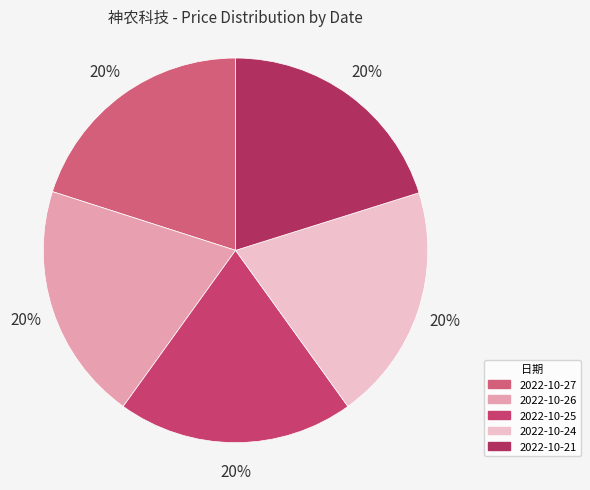

How many slices are in this pie chart?

5